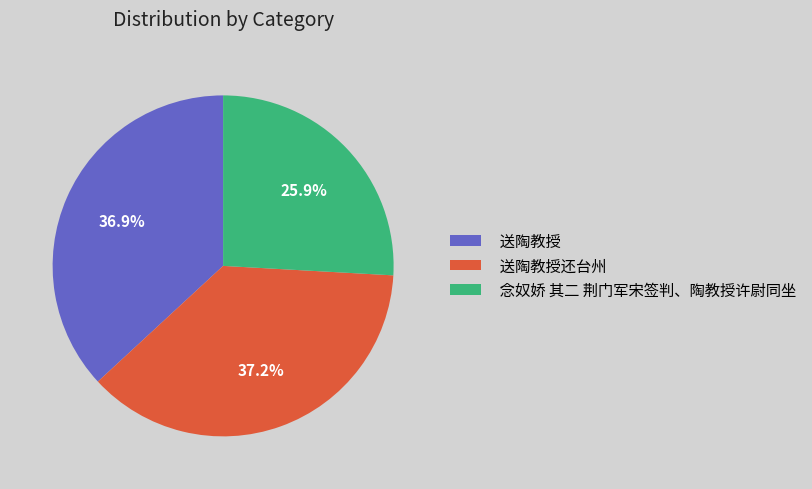

Is there any slice that represents more than half of the pie?

No